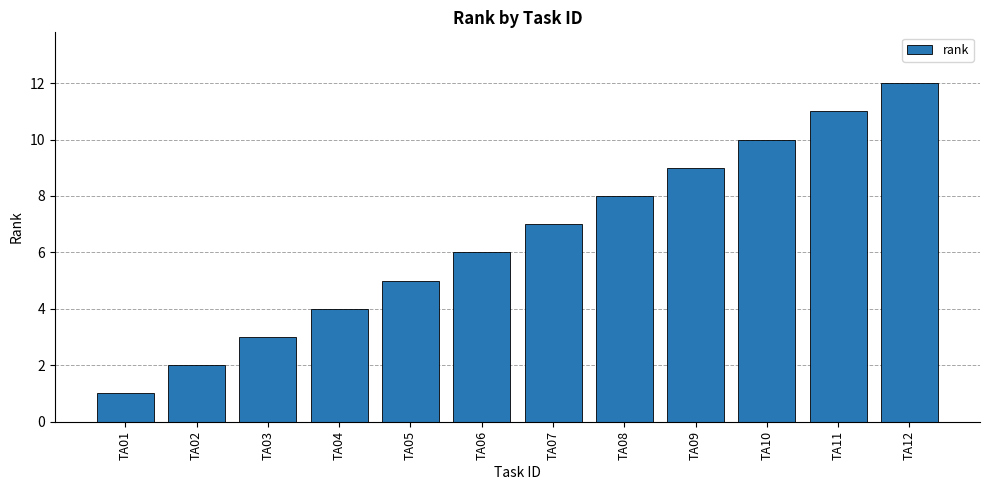

What is the sum of all values?

78